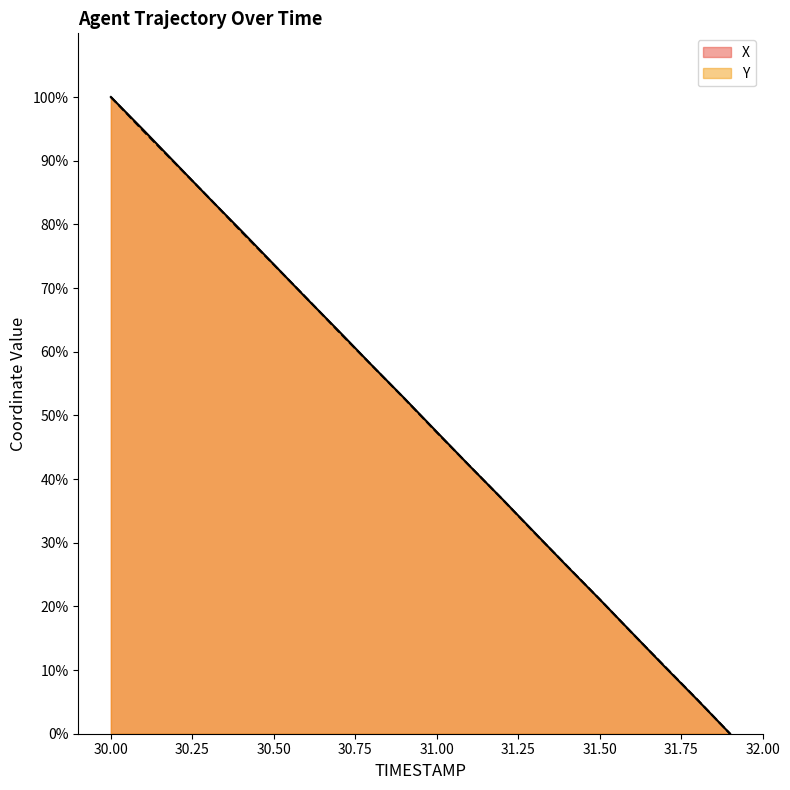

What is the label of the 3rd point from the right?

31.7